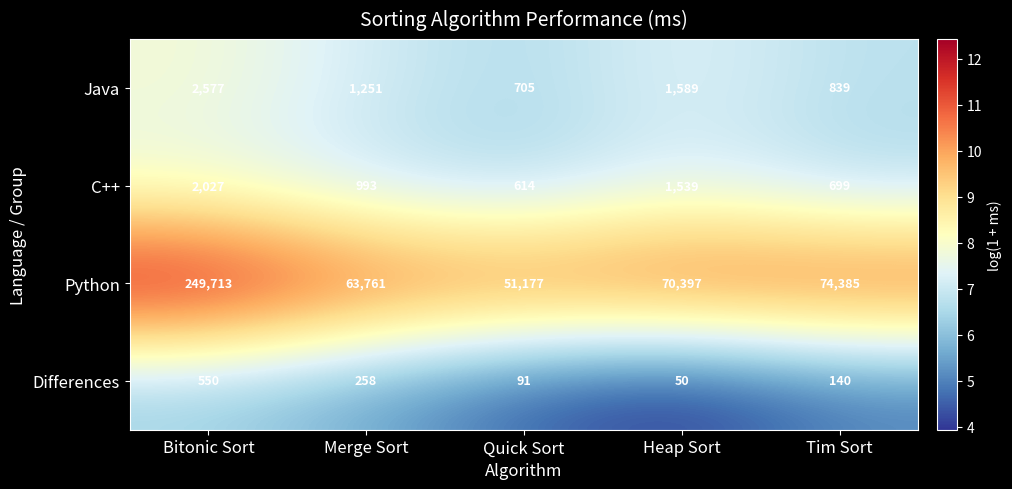

How many categories are shown in the chart?

5